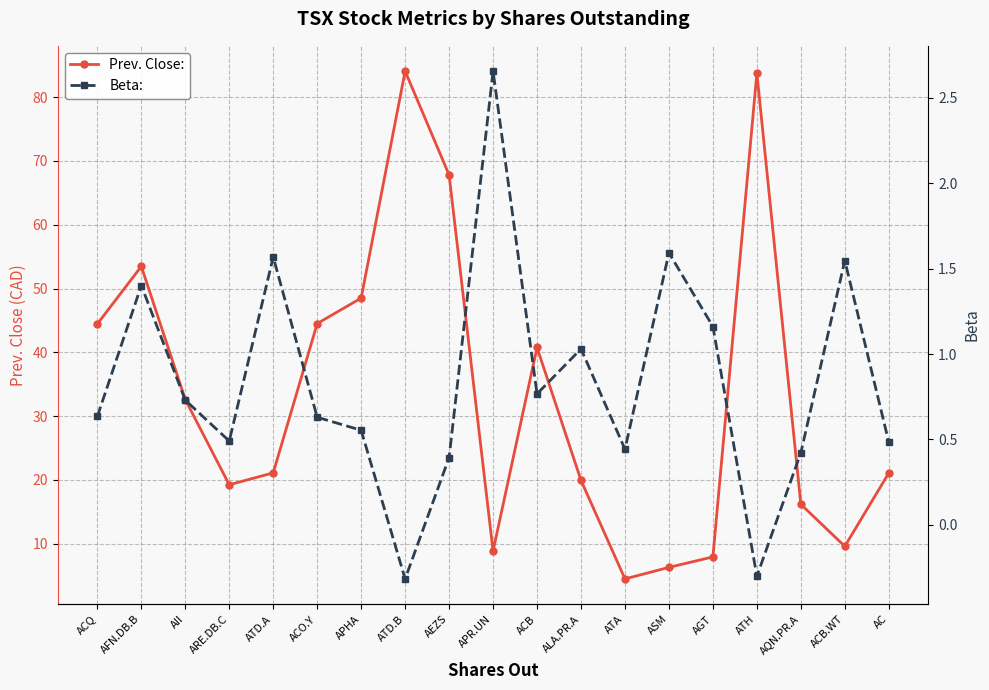

Where is the first local minimum for Prev. Close:?

ARE.DB.C